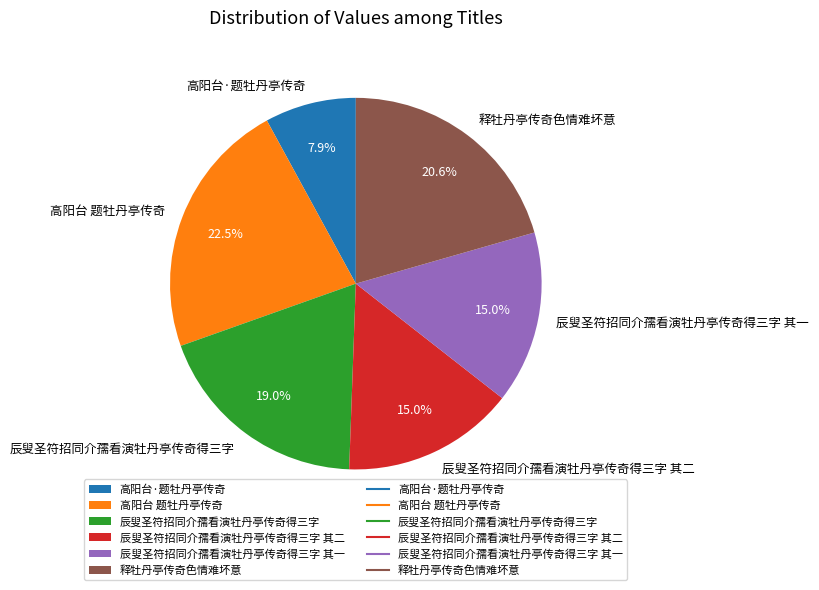

Is 高阳台 题牡丹亭传奇 the majority of the pie?

No